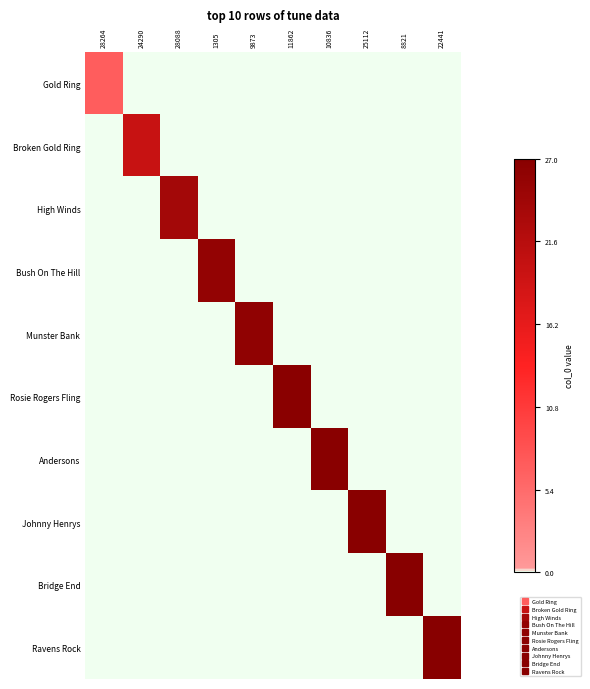

What is the total value across all series at 24290?

19.8